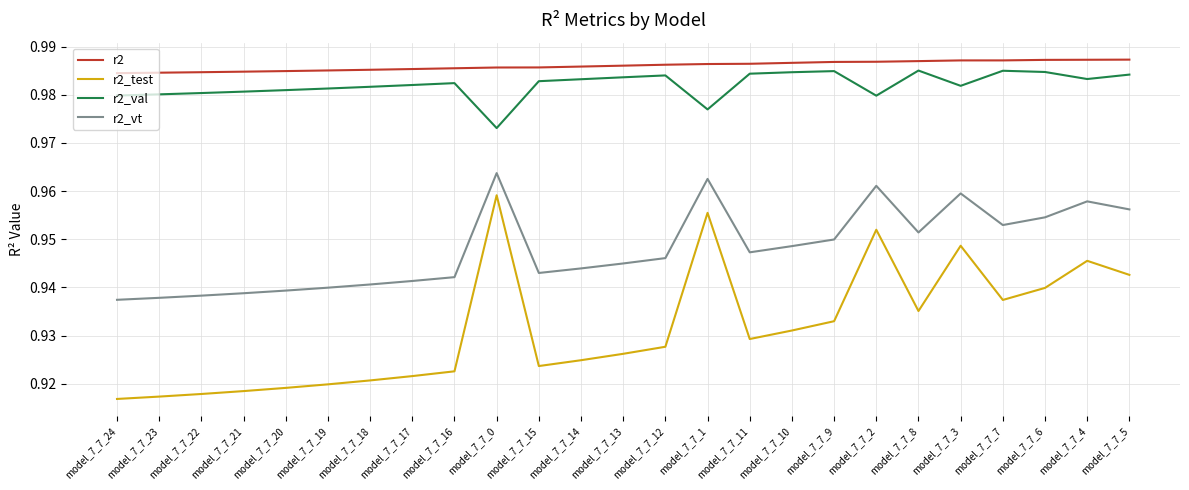

True or false: r2_val and r2_test intersect in this chart.

False